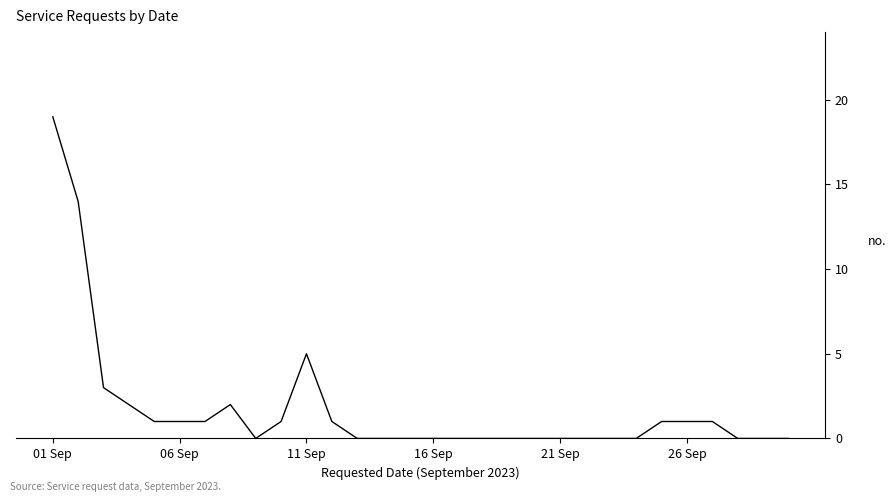

What is the greatest value displayed?

19